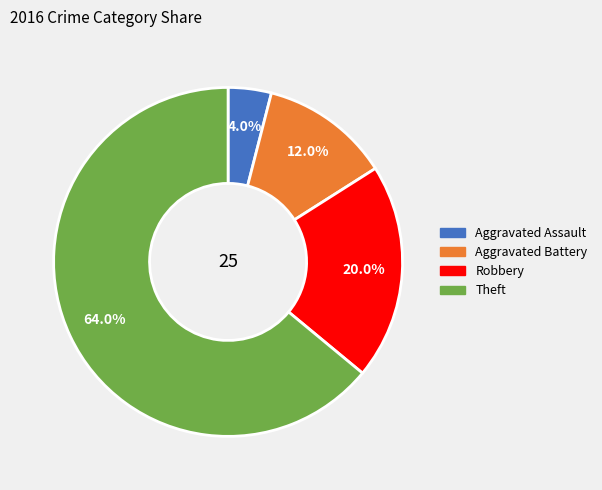

What is the majority slice?

Theft